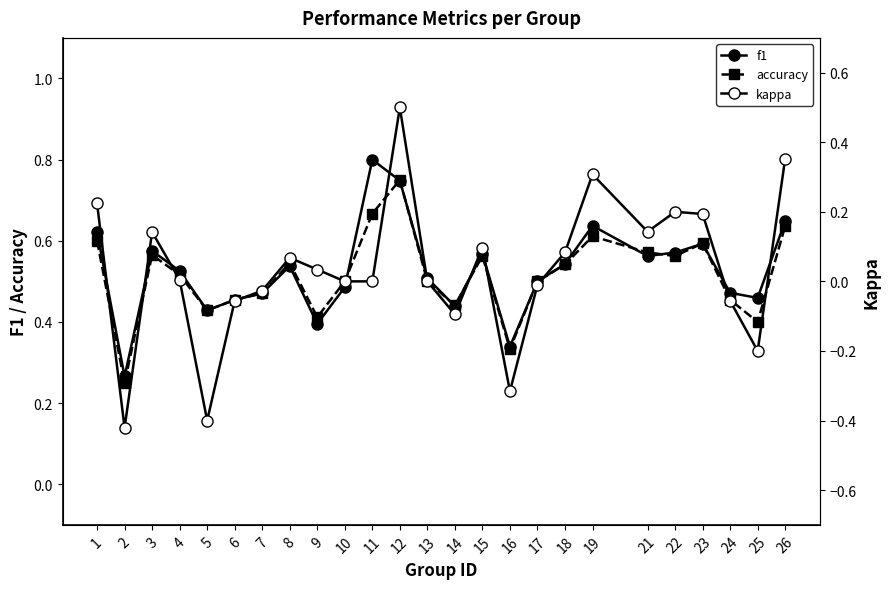

Which series has the largest total across all categories?

f1